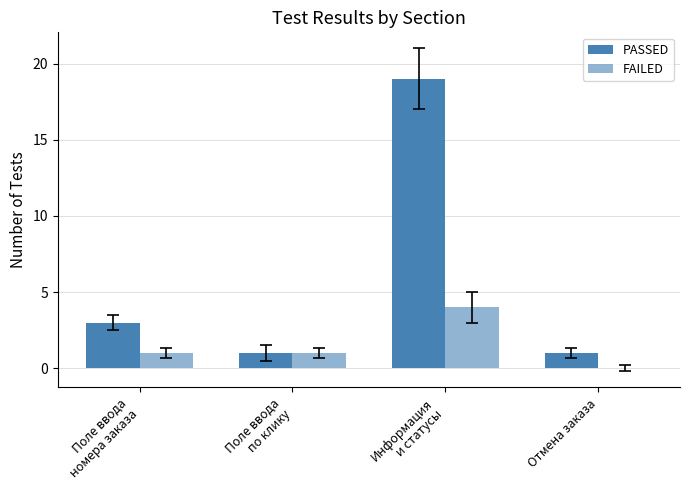

What is the sum of the FAILED values at Отмена заказа and Информация
и статусы?

4